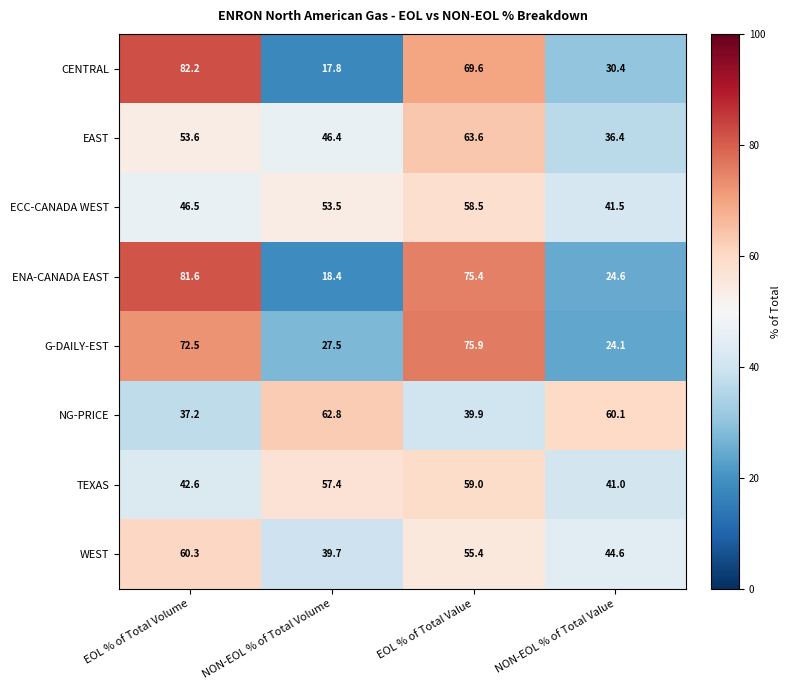

At which label is ECC-CANADA WEST closest to 50?

EOL % of Total Volume